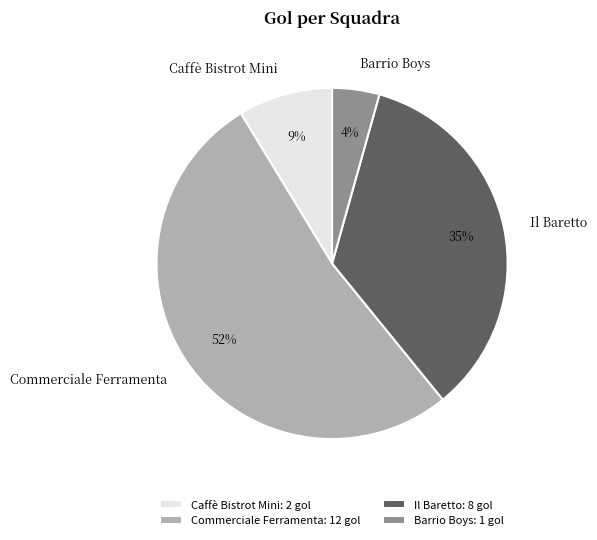

The Caffè Bistrot Mini slice represents 17% of the pie. True or false?

False